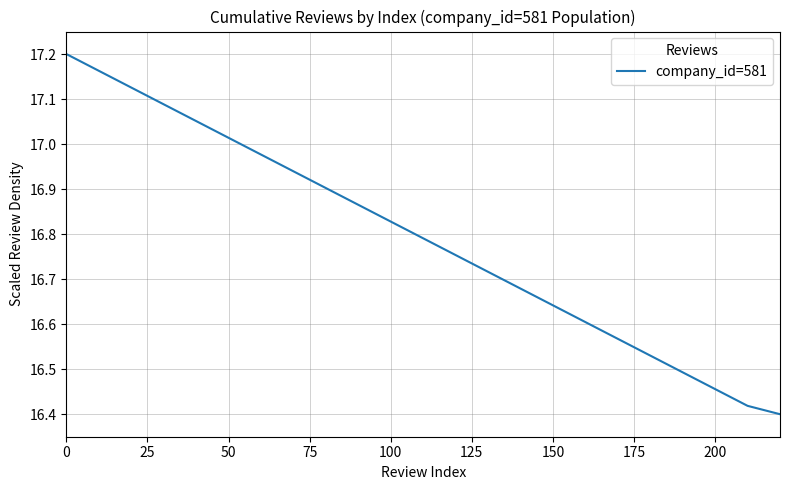

What is the difference between the maximum and minimum values?

0.8